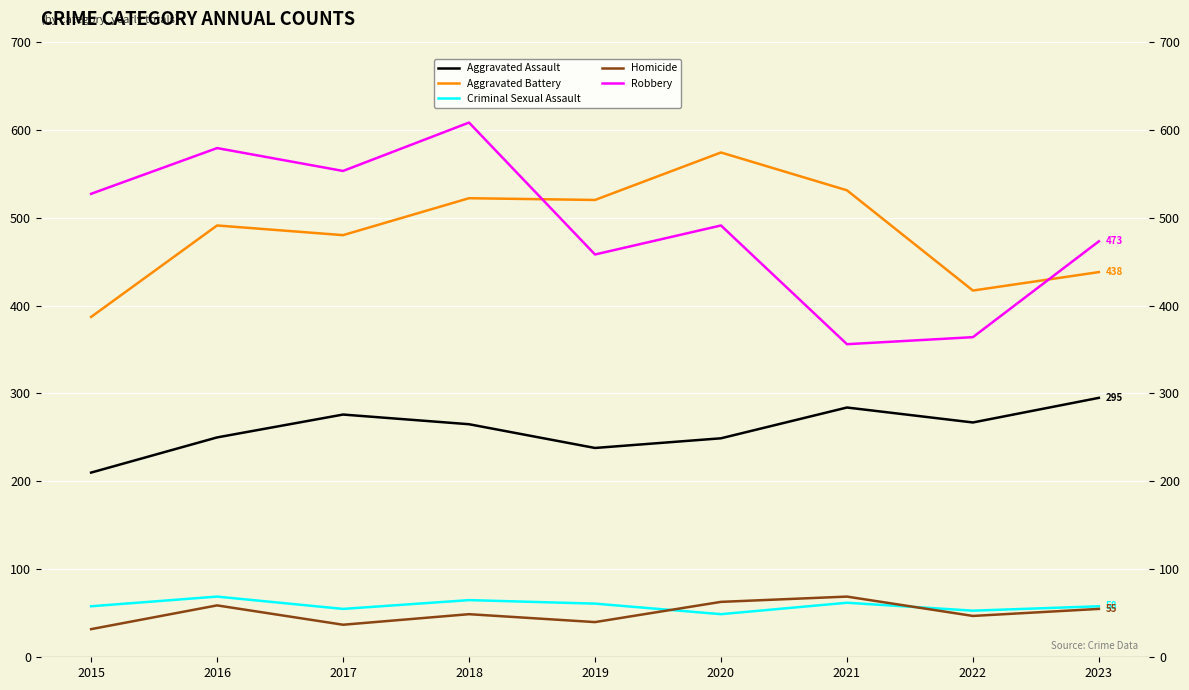

Between 2023 and 2015, which is larger?

2023